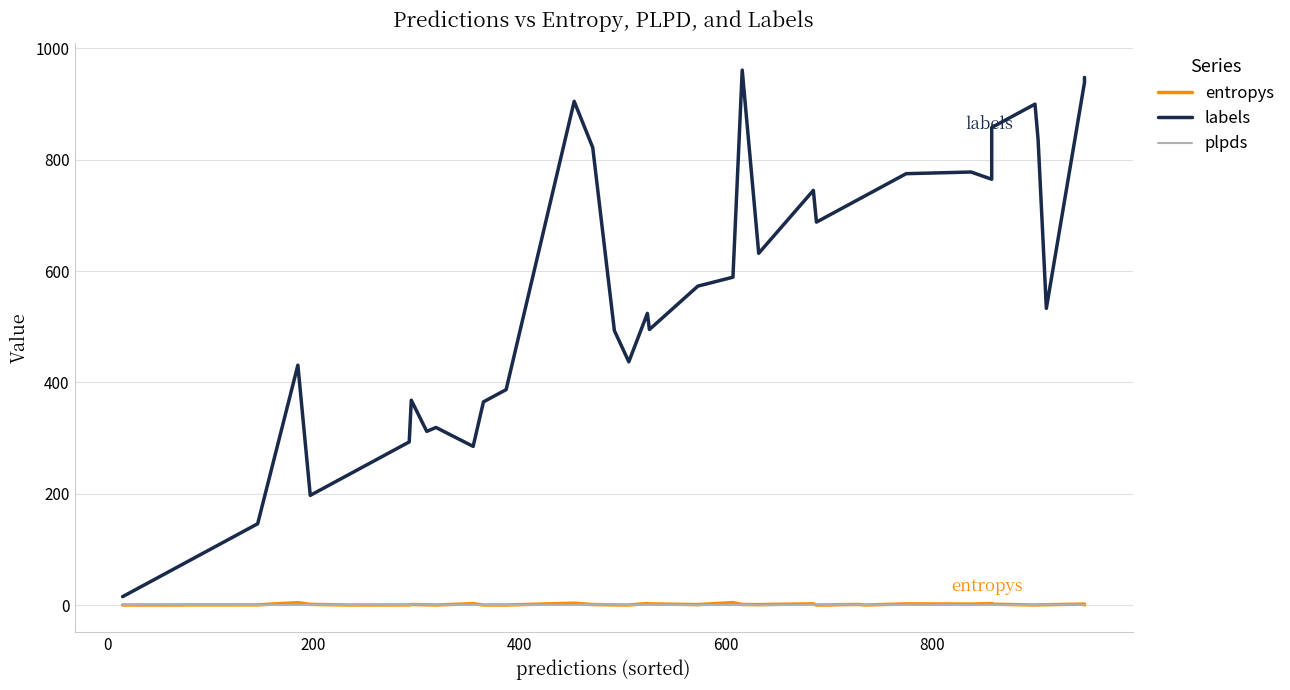

At how many categories does at least one series exceed 257?

34